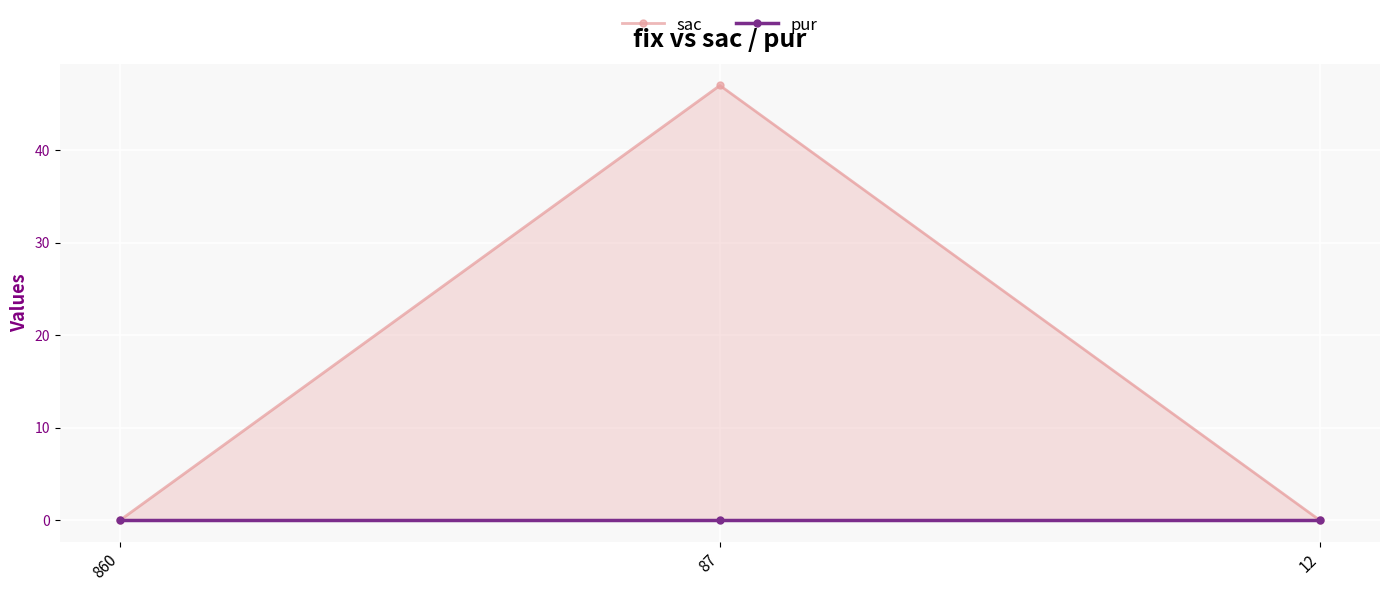

How many data points in sac are above 0?

1